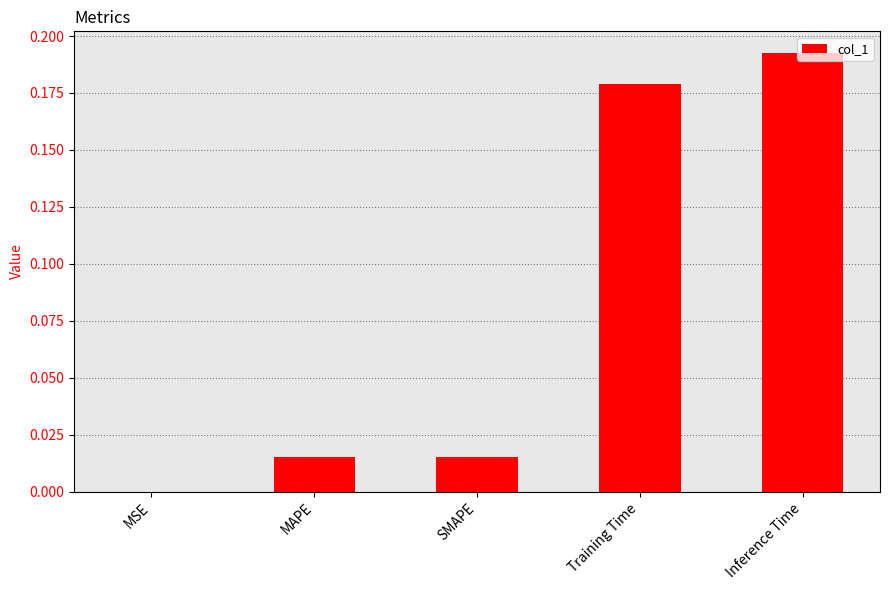

Which label corresponds to the largest value in the chart?

Inference Time